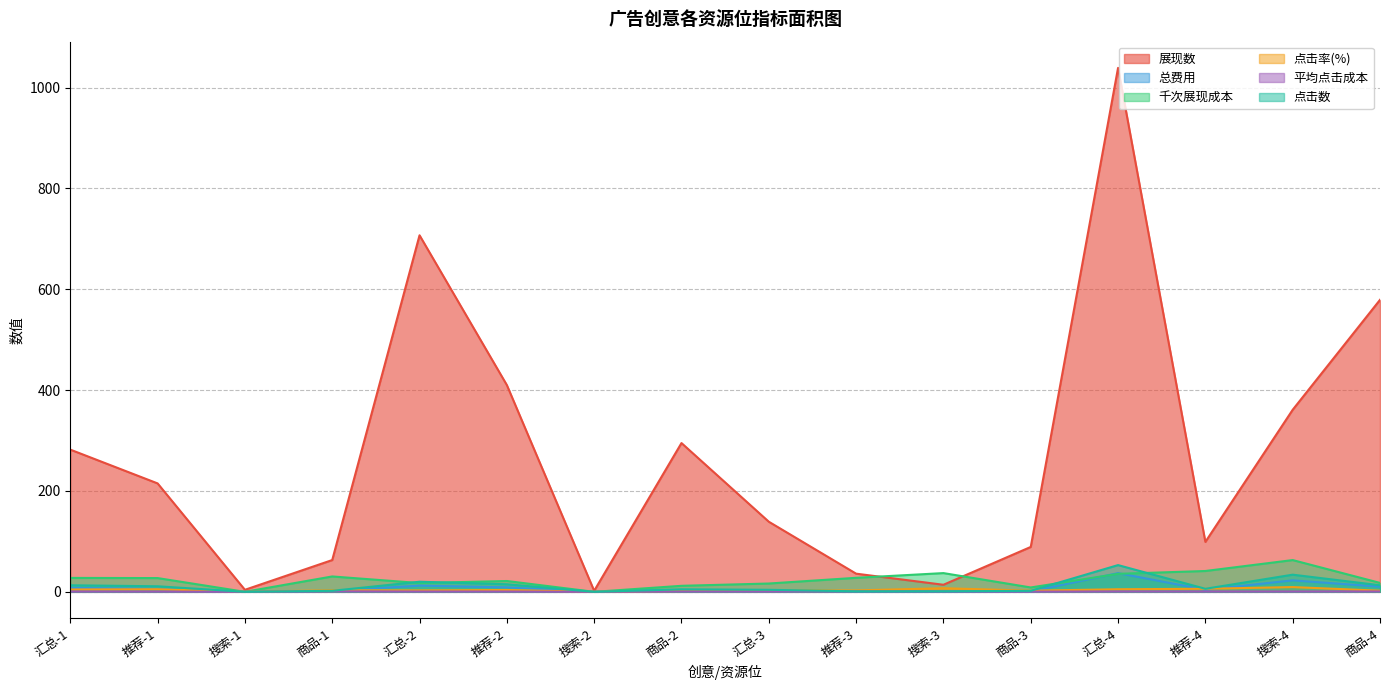

List the labels in order of 平均点击成本 value, smallest first.

搜索-1, 搜索-2, 商品-3, 搜索-3, 推荐-1, 汇总-3, 推荐-2, 汇总-1, 汇总-2, 搜索-4, 推荐-4, 商品-2, 汇总-4, 商品-4, 商品-1, 推荐-3